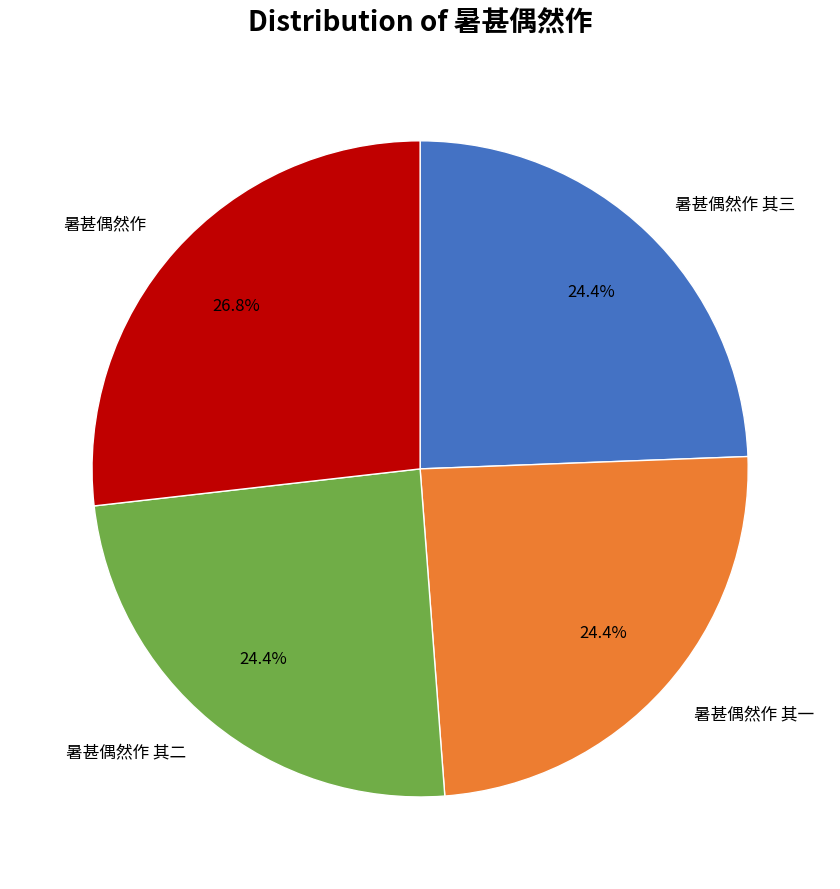

Approximately how many times larger is the value at 暑甚偶然作 其二 compared to 暑甚偶然作 其三?

1.0